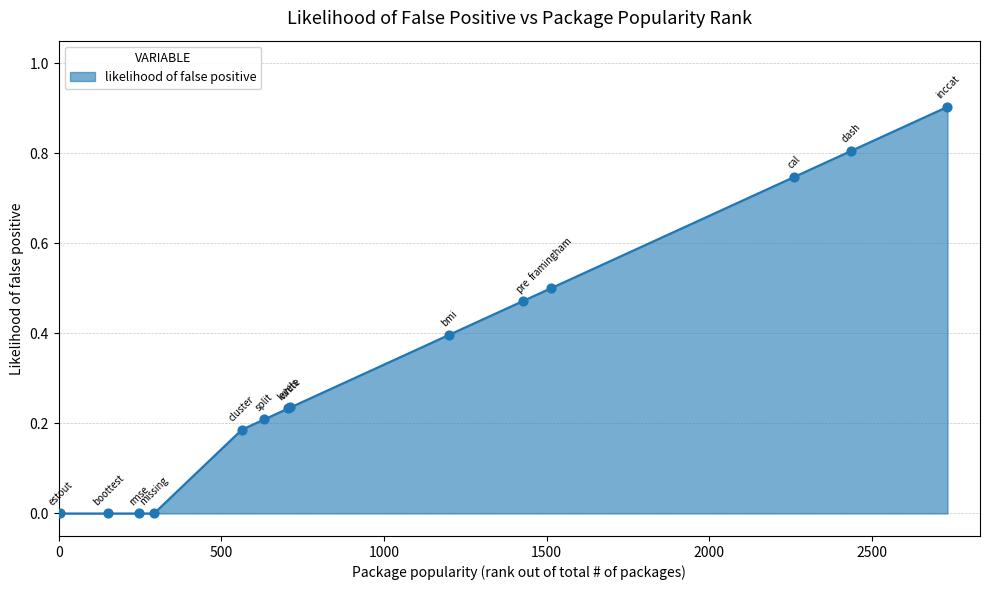

What is the maximum value shown in the chart?

0.9